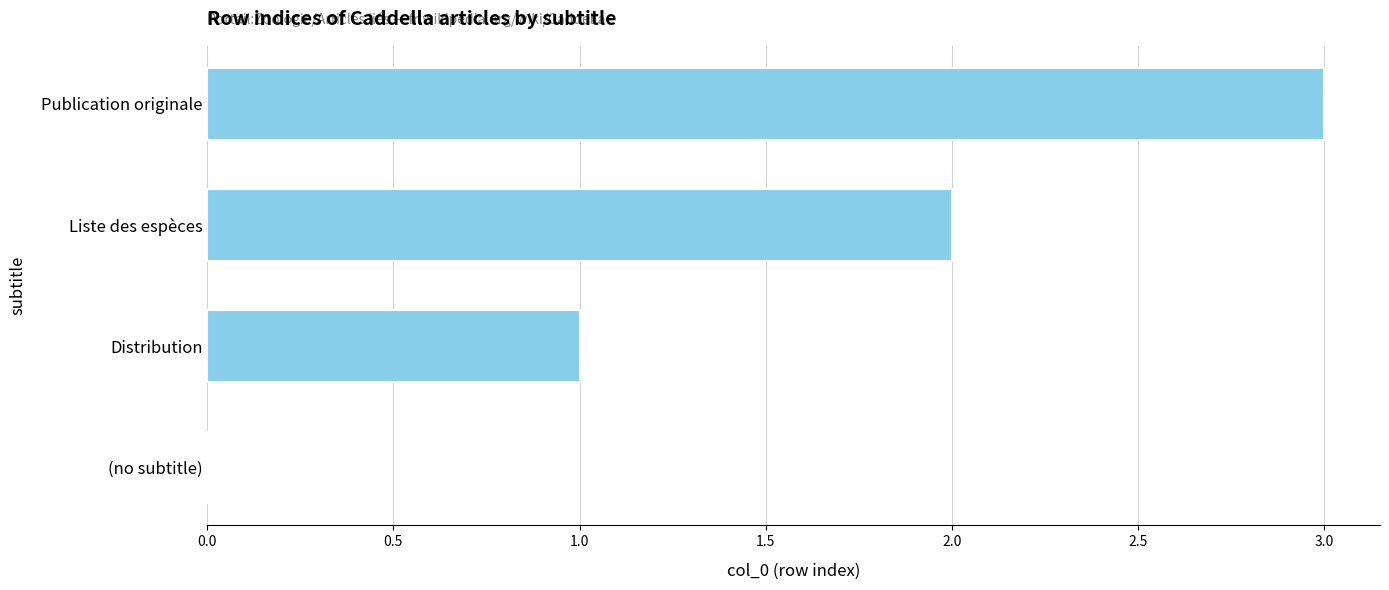

How many categories are shown in the chart?

4